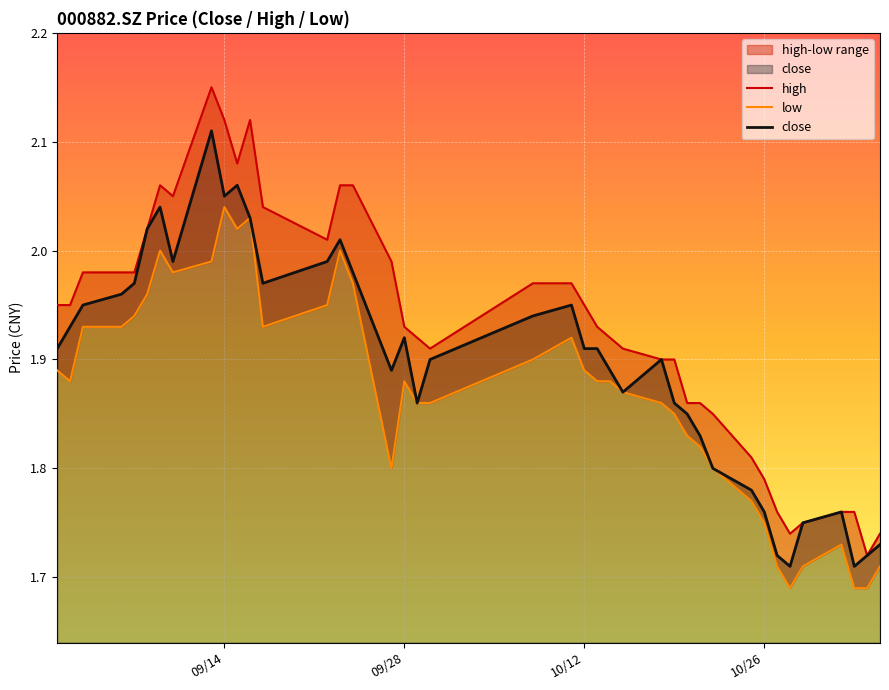

True or false: low has more than 1 points higher than both neighbors.

True